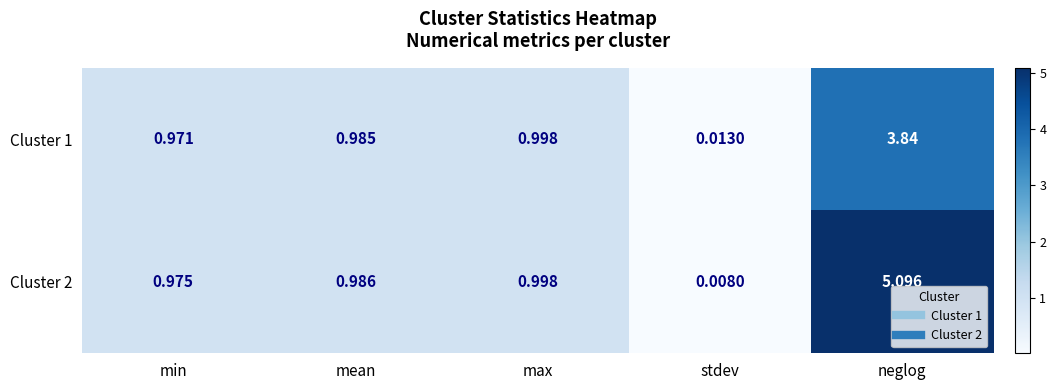

Which label corresponds to the smallest value in the chart?

stdev